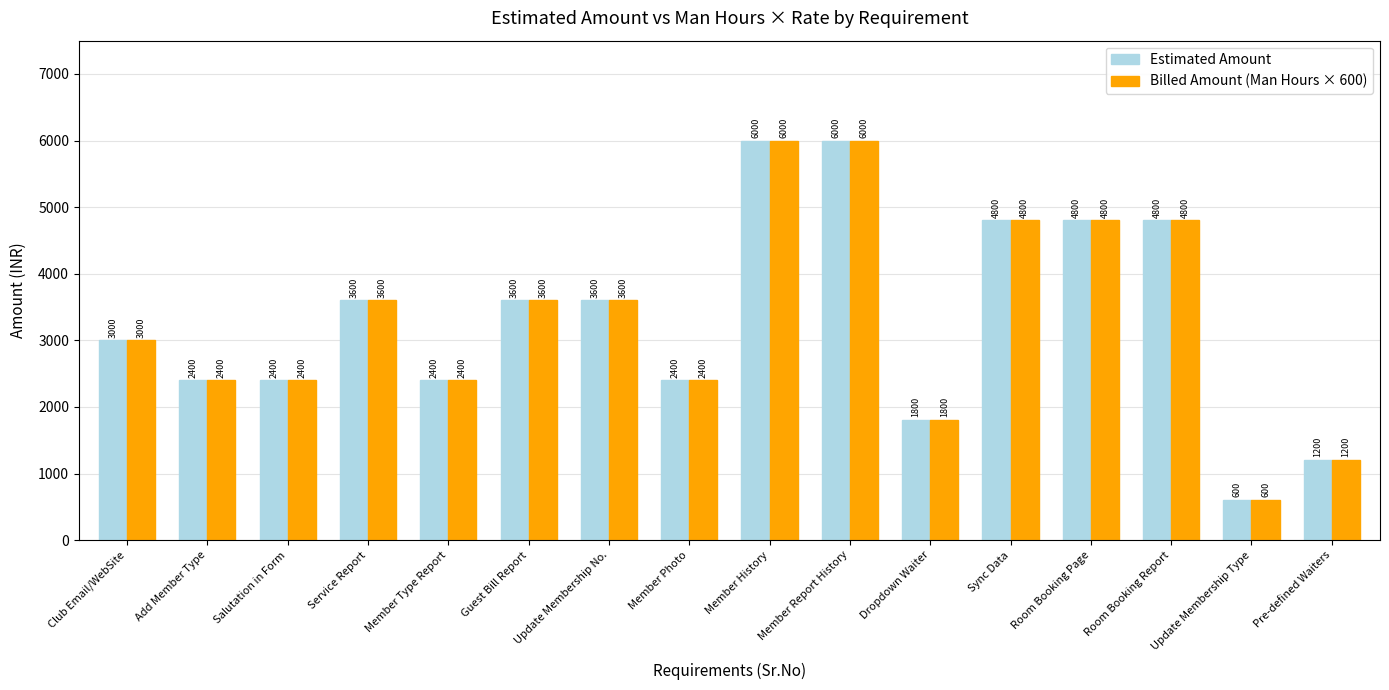

What is the sum of all Estimated Amount values?

53400